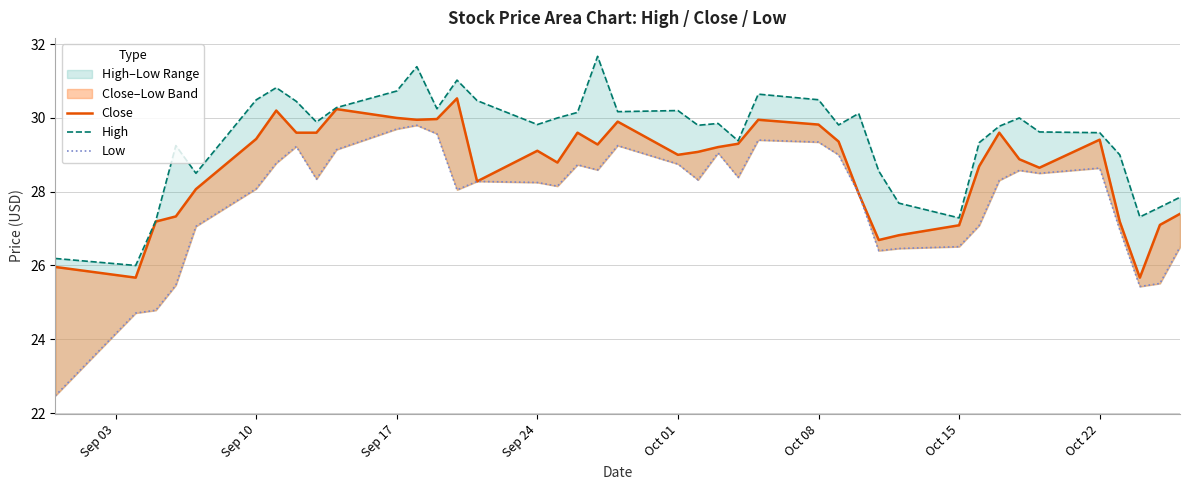

What is the difference between the maximum and second lowest values in the High series?

5.5